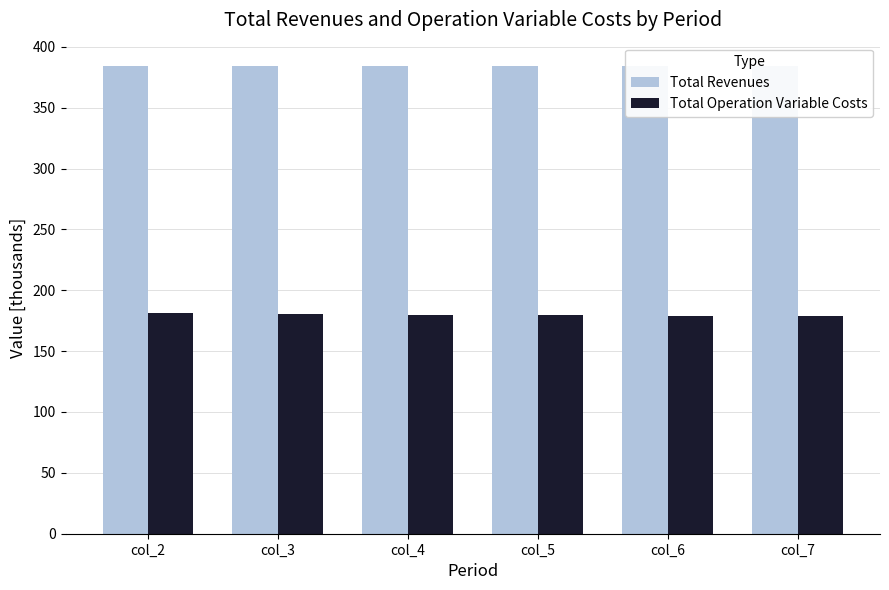

What are all the series names shown in the legend?

Total Revenues, Total Operation Variable Costs